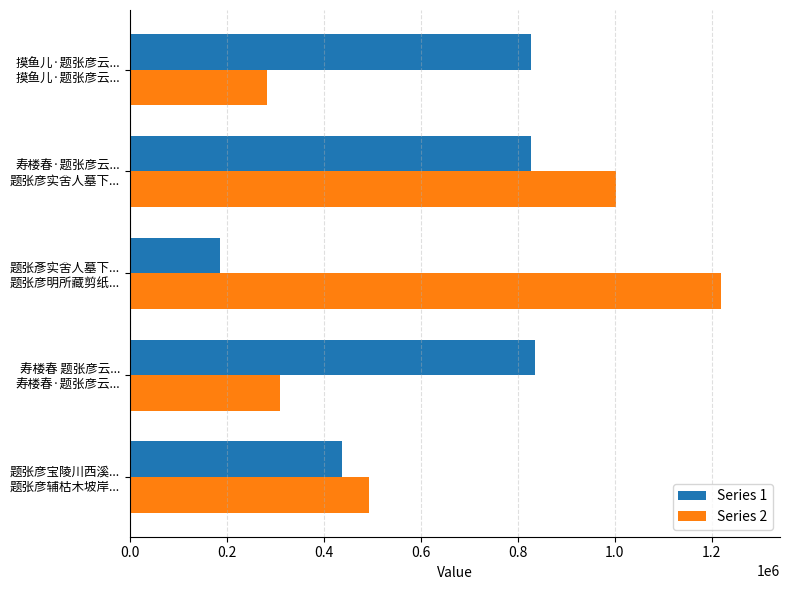

What is the difference between the maximum and minimum values in the Series 1 series?

650605